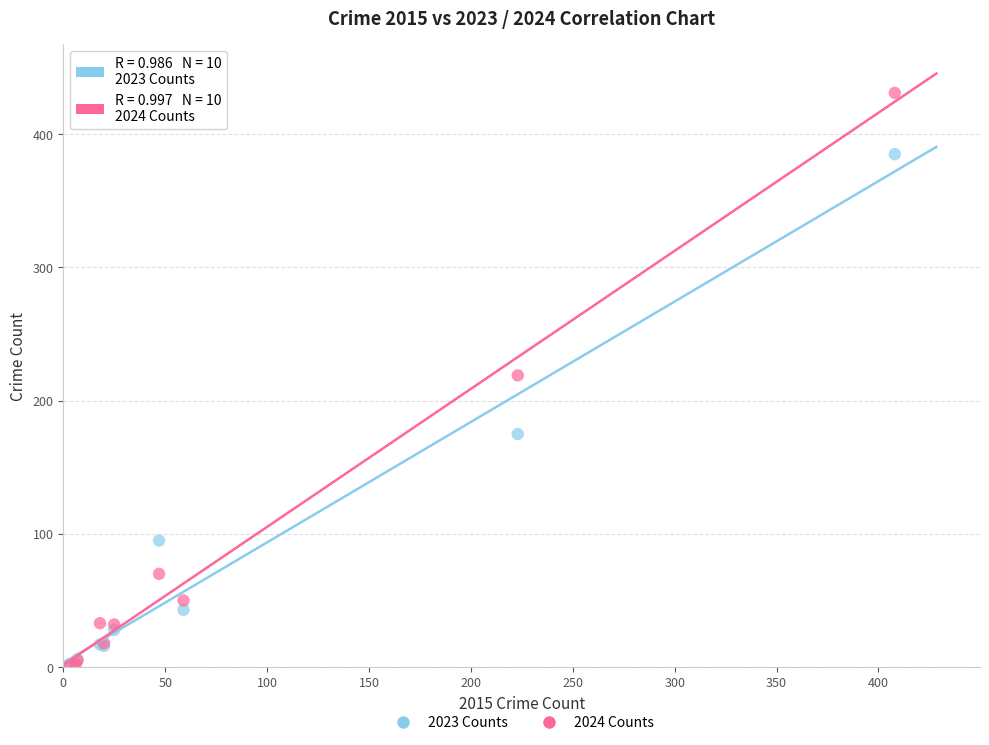

What are all the series names shown in the legend?

2023 Counts, 2024 Counts